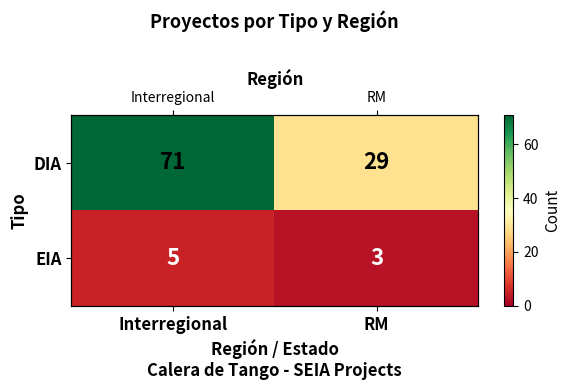

List the series in order of their peak value, highest first.

DIA, EIA